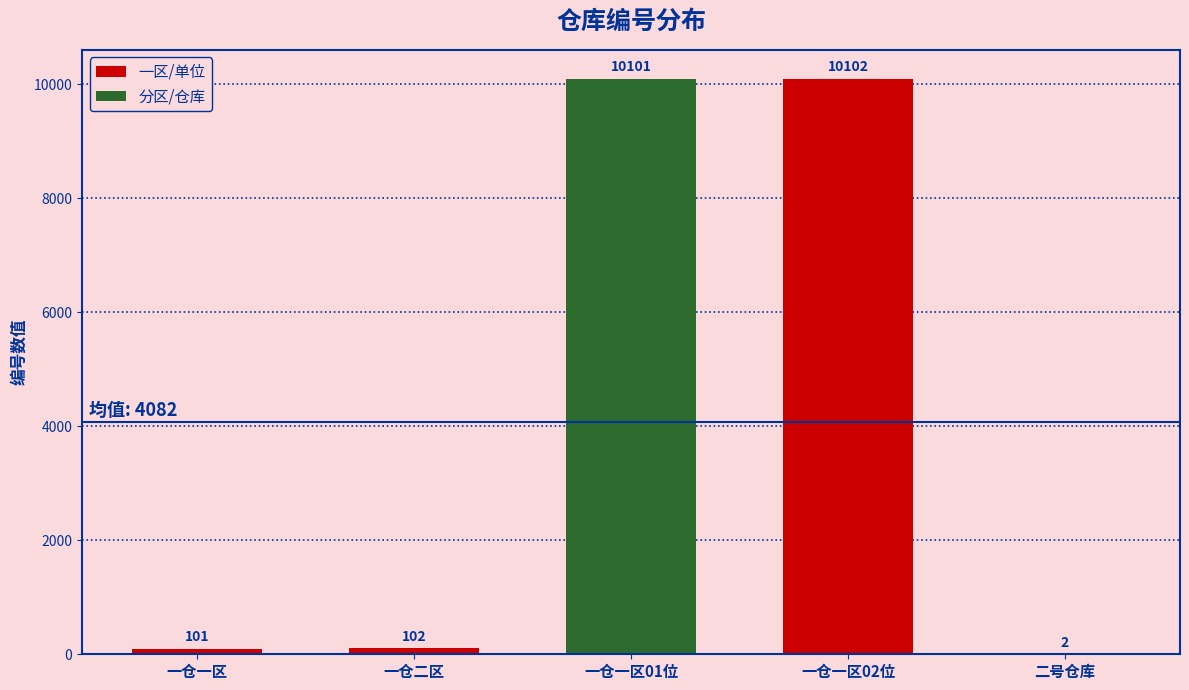

Read the value at 一仓一区02位.

10102